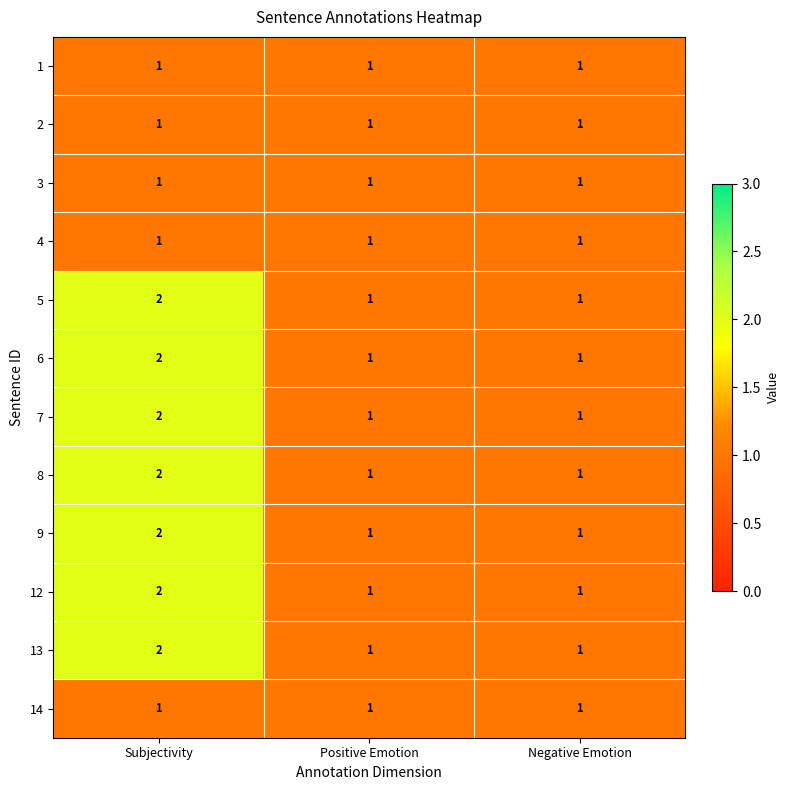

What is the sum of all 13 values?

4